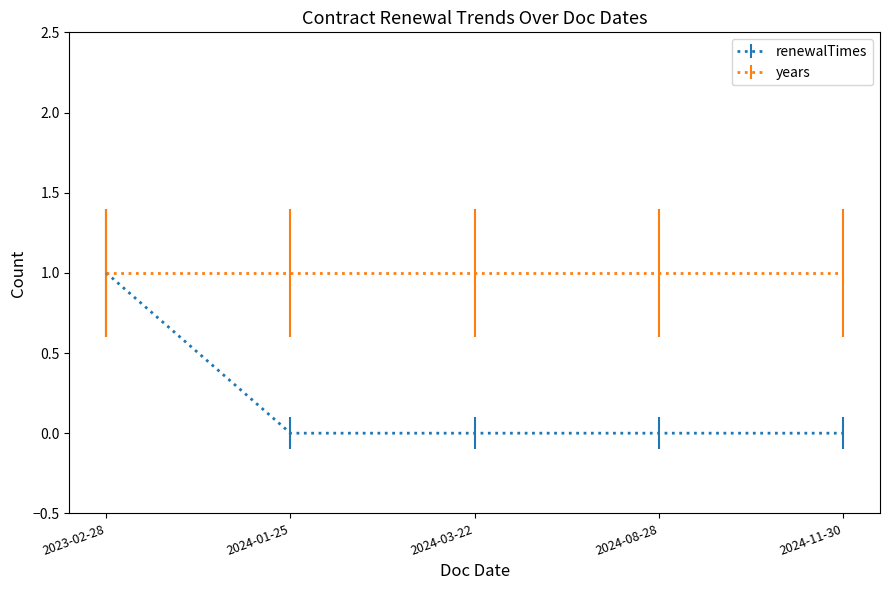

True or false: renewalTimes has a value of 0 at 2024-03-22.

True